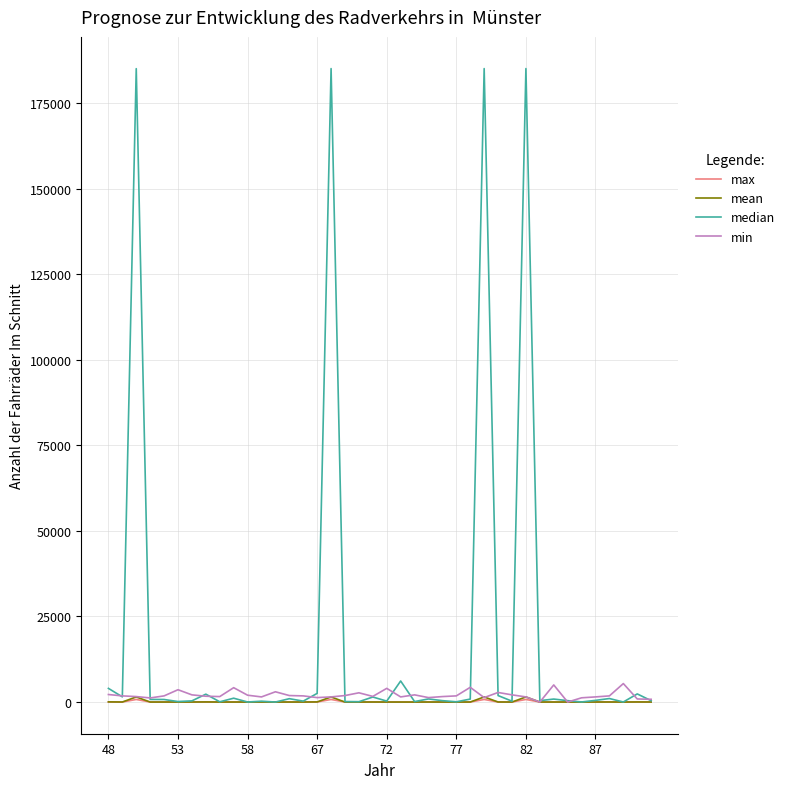

Which series has the largest range (max minus min)?

median